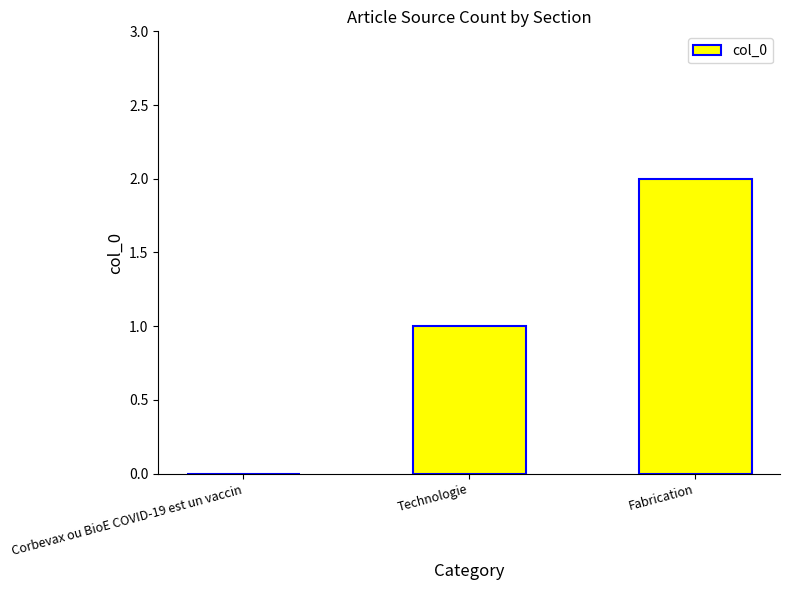

What is the sum of the values at Fabrication and Technologie?

3